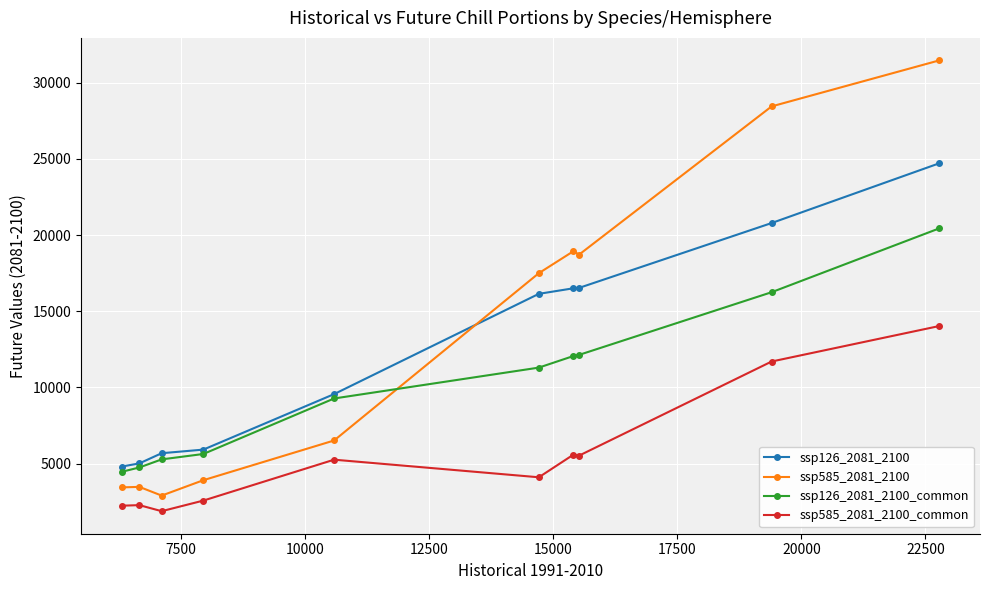

After their last crossing, which series has the higher values: ssp126_2081_2100 or ssp585_2081_2100?

ssp585_2081_2100